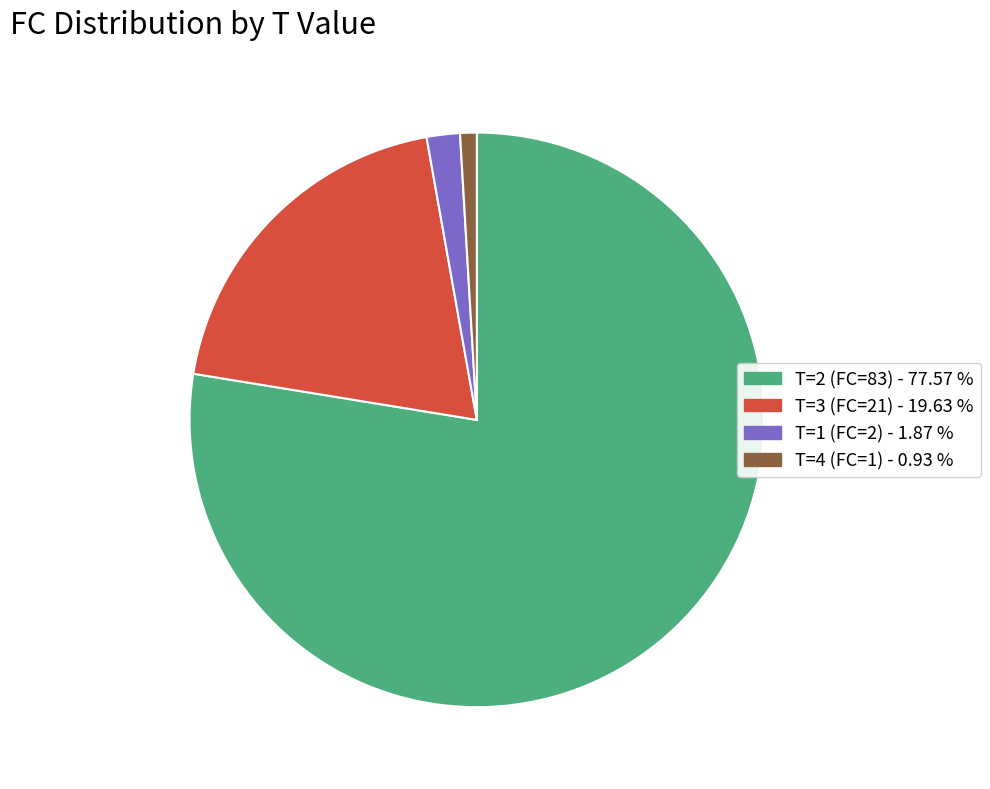

Is there a majority slice in this chart?

Yes